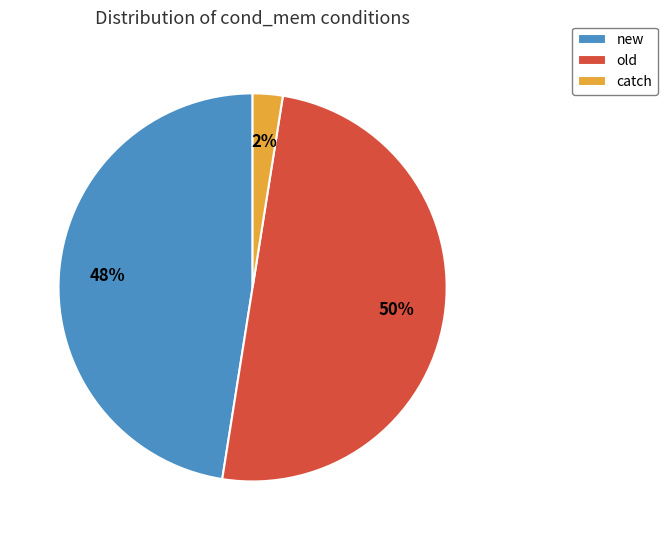

What is the smallest slice in the pie chart?

catch